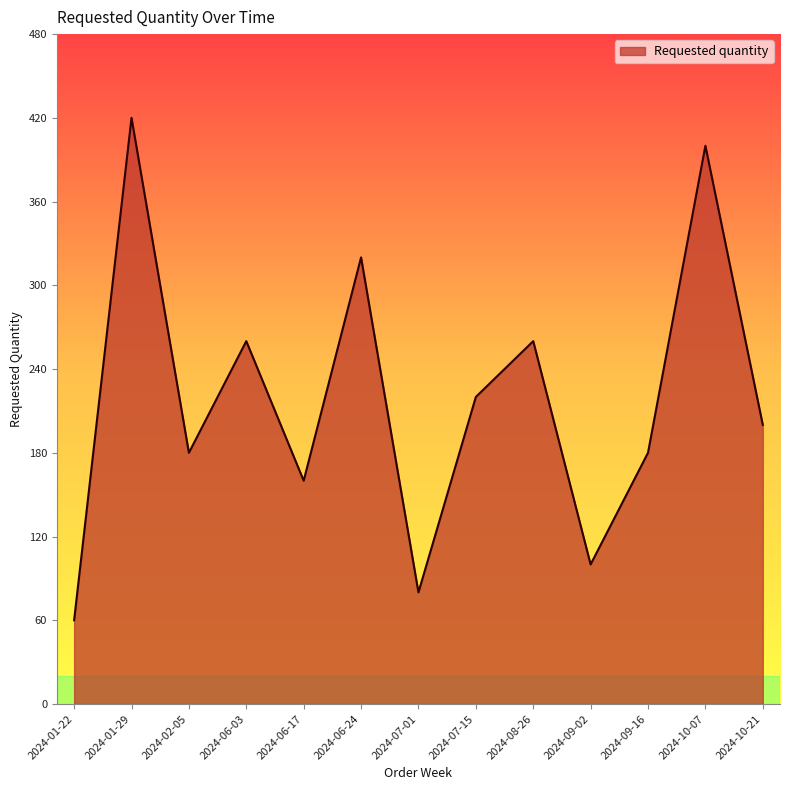

True or false: the data shows 83 at 2024-09-16.

False